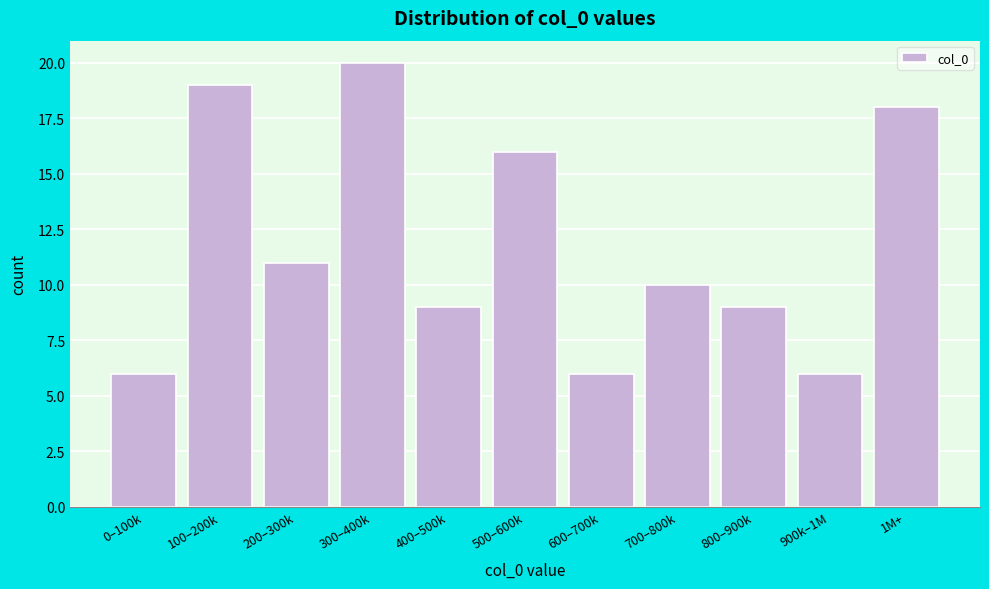

Reading left to right, what are all the values shown in this chart?

0–100k=6	100–200k=19	200–300k=11	300–400k=20	400–500k=9	500–600k=16	600–700k=6	700–800k=10	800–900k=9	900k–1M=6	1M+=18